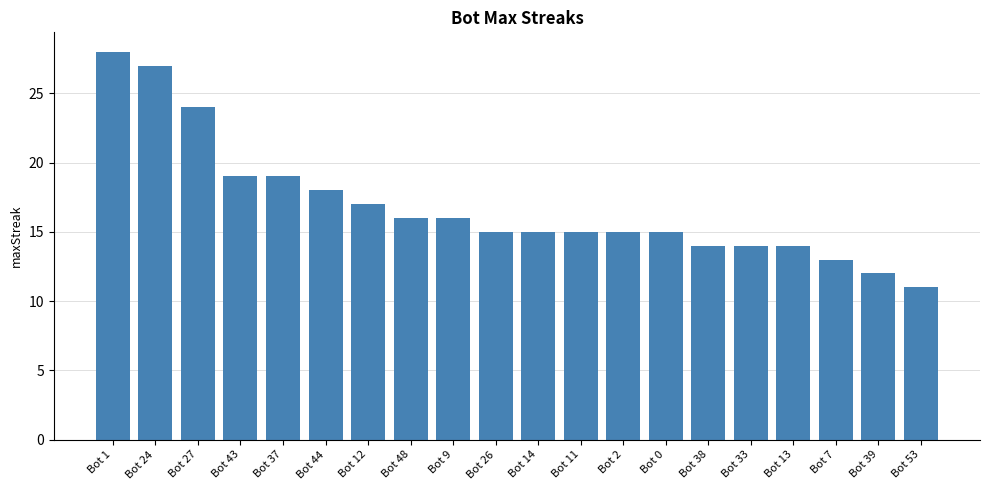

The chart shows a value of 14 at Bot 27. True or false?

False